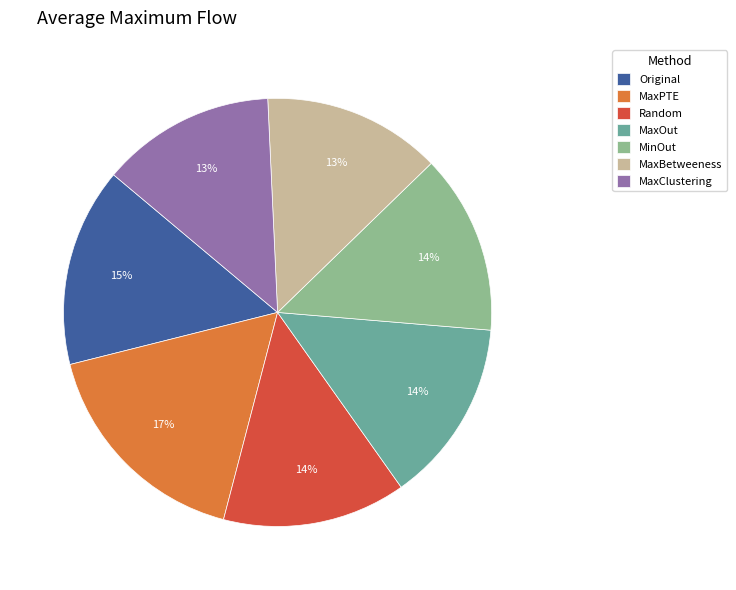

Does MaxOut account for over 50% of the chart?

No